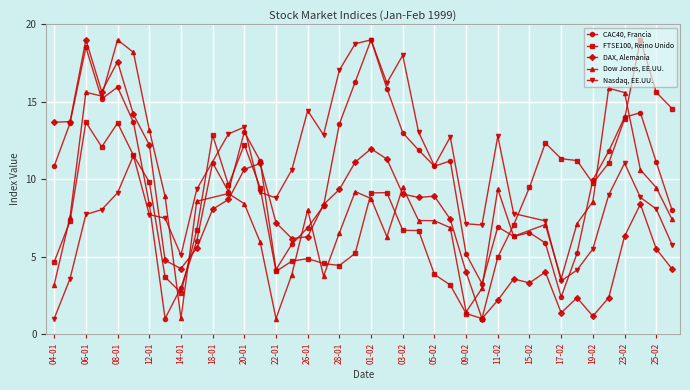

Is this an area chart (filled region under the line)?

No